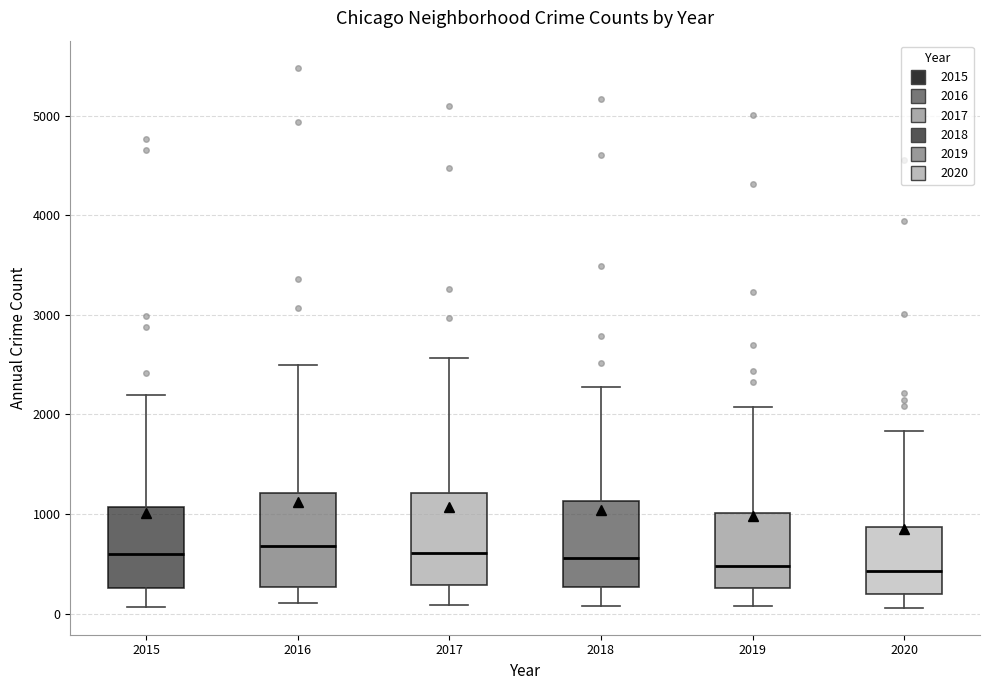

Reading left to right, transcribe this box plot: for each box, give where its median line is, the range the box spans, and where its two whiskers end, as read against the y-axis. The values are not printed on the chart, so give them approximately, as read against the axis.

2015: median 600, box 300 to 1100, whiskers 100 to 2200
2016: median 700, box 300 to 1200, whiskers 100 to 2500
2017: median 600, box 300 to 1200, whiskers 100 to 2600
2018: median 600, box 300 to 1100, whiskers 100 to 2300
2019: median 500, box 300 to 1000, whiskers 100 to 2100
2020: median 400, box 200 to 900, whiskers 100 to 1800